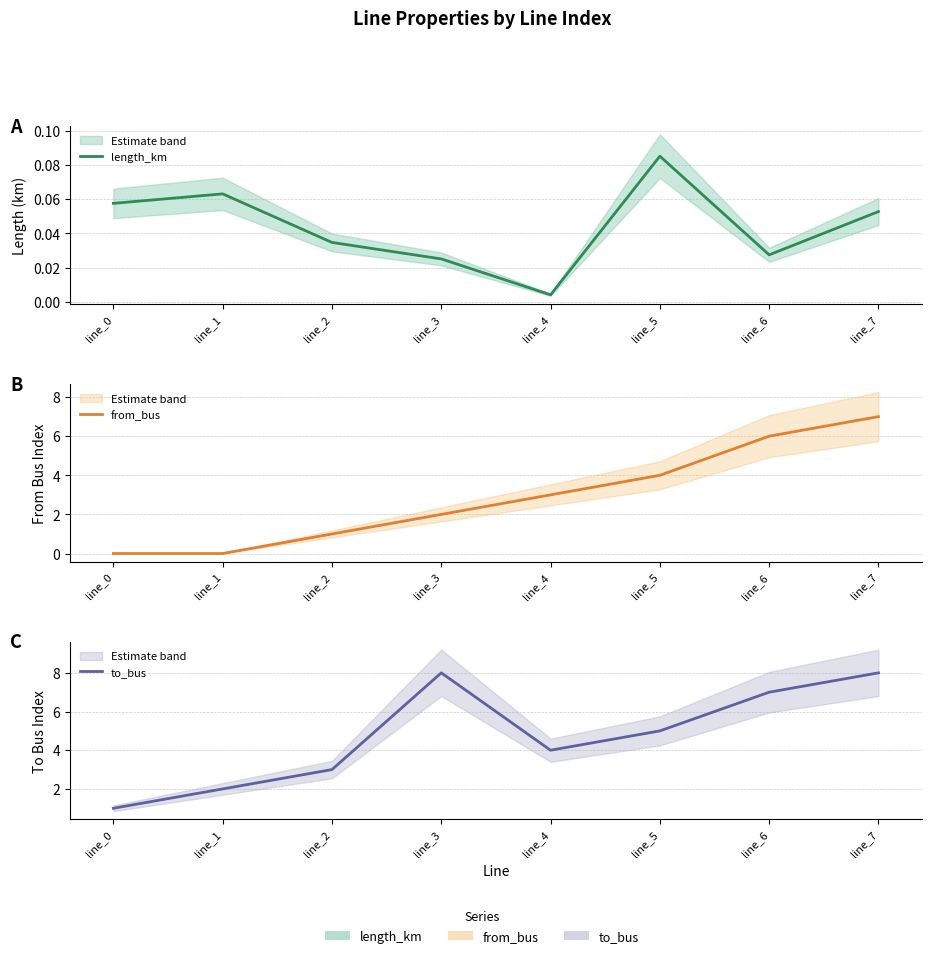

How many distinct data groups are displayed?

3